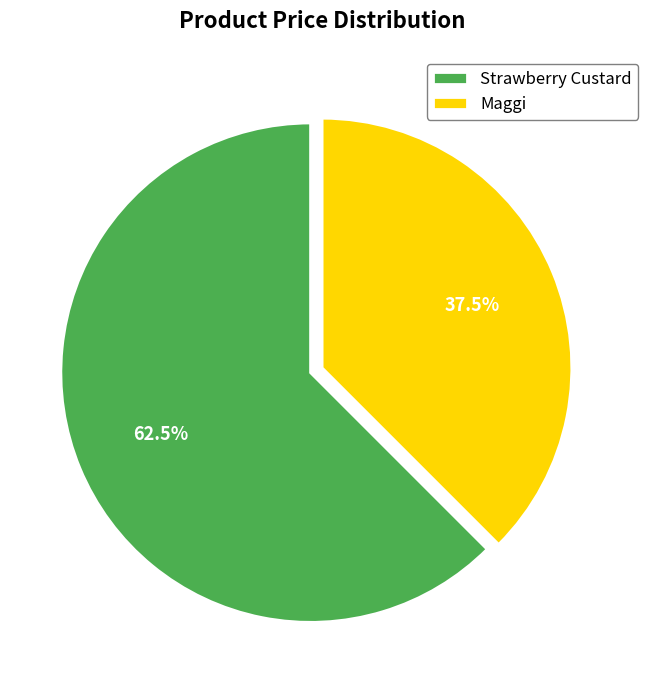

What is the total percentage of Strawberry Custard and Maggi?

100.0%